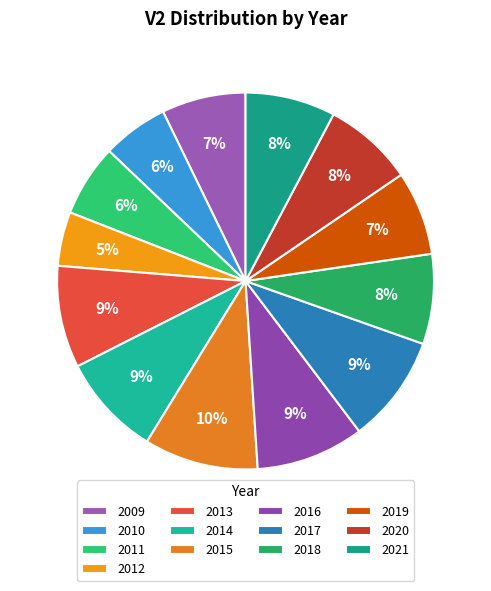

To the nearest percent, what portion does 2018 represent?

8%